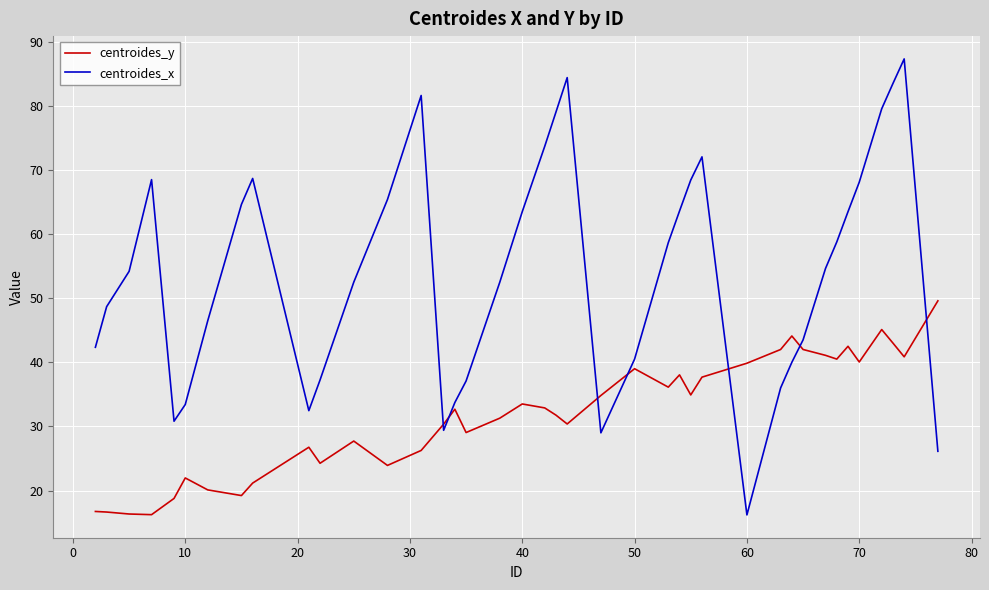

What is the difference between the maximum and minimum values in the centroides_y series?

33.4